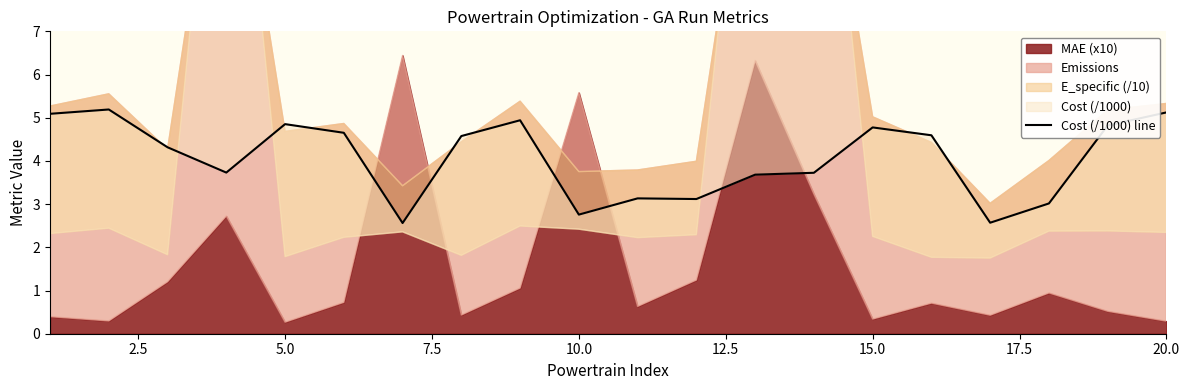

What is the sum of all values?

81.2